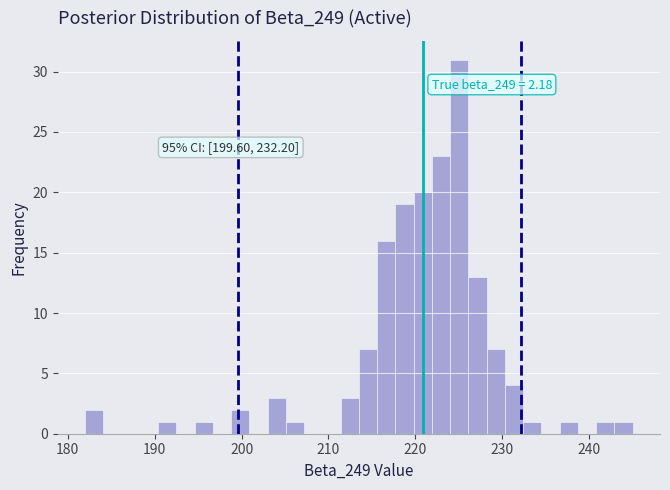

Around what value on the x-axis is the tallest bar? Give the approximate position of its centre, as read against the axis.

225